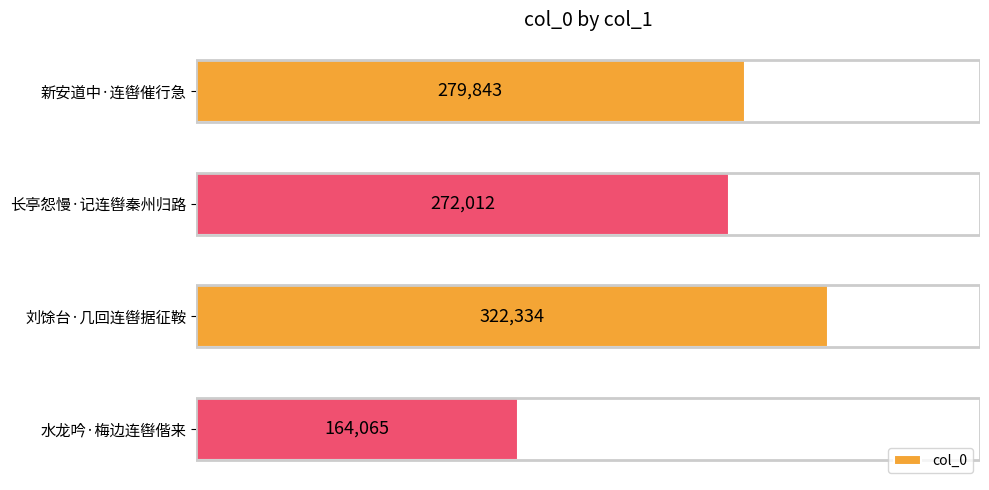

Does the chart contain any negative values?

No